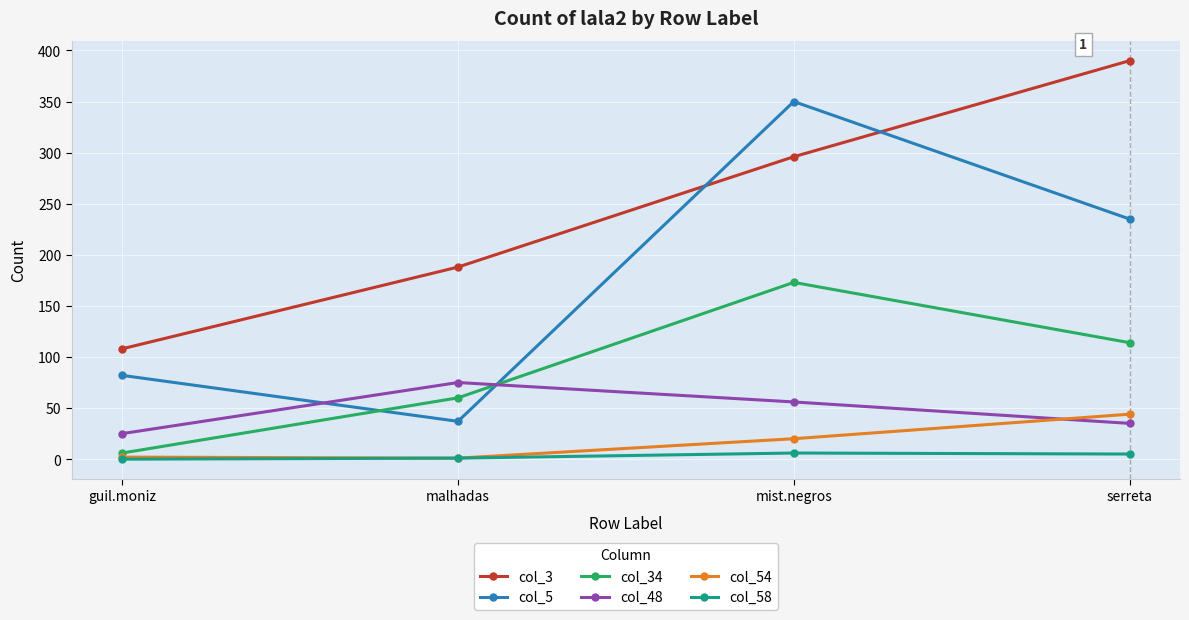

In col_34, how many points are higher than both neighbors (excluding endpoints)?

1